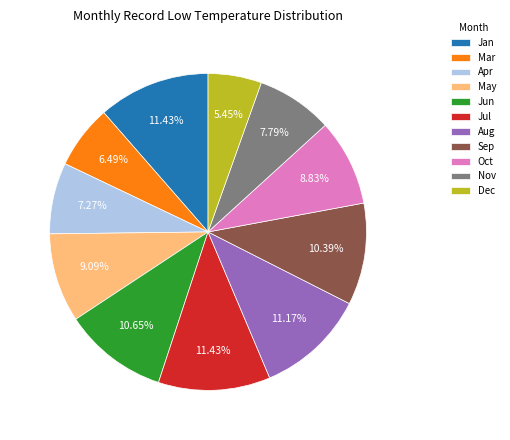

Count the number of slices in the pie.

11